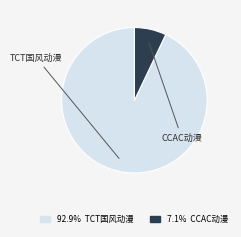

Rank the categories by value from lowest to highest.

丽水·CCAC动漫游戏嘉年华, 丽水·2024首届TCT国风动漫游戏嘉年华